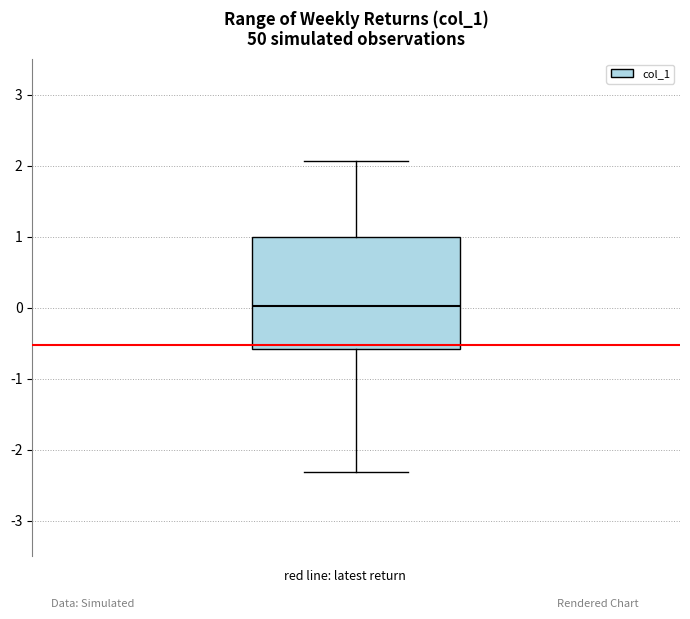

Where does the lower whisker of the box end on the y-axis? The values are not printed on the chart, so give them approximately, as read against the axis.

-2.3